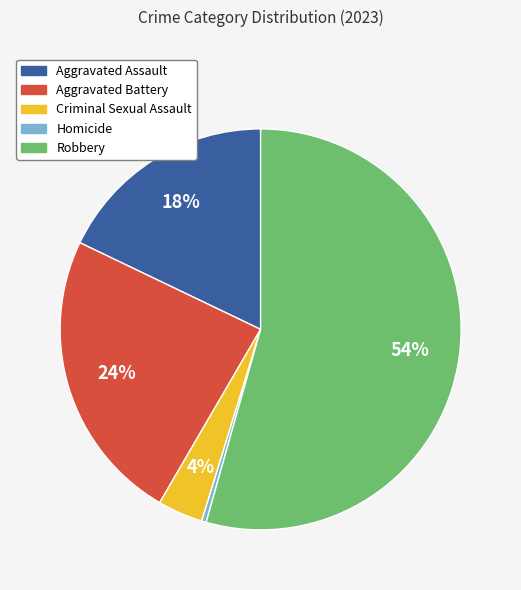

What is the largest slice in the pie chart?

Robbery